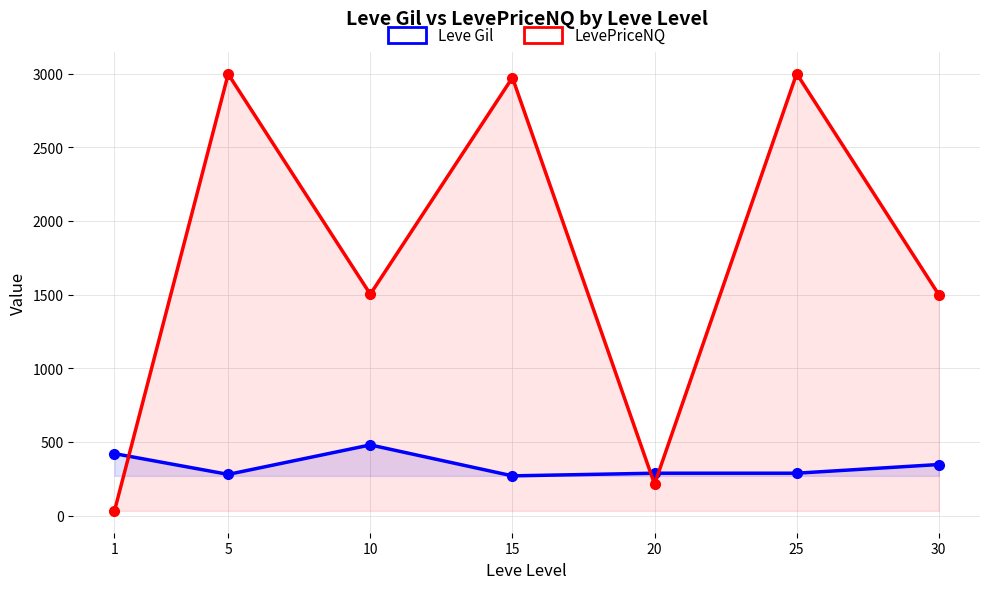

What is the sum of the Leve Gil values at 20 and 15?

558.0